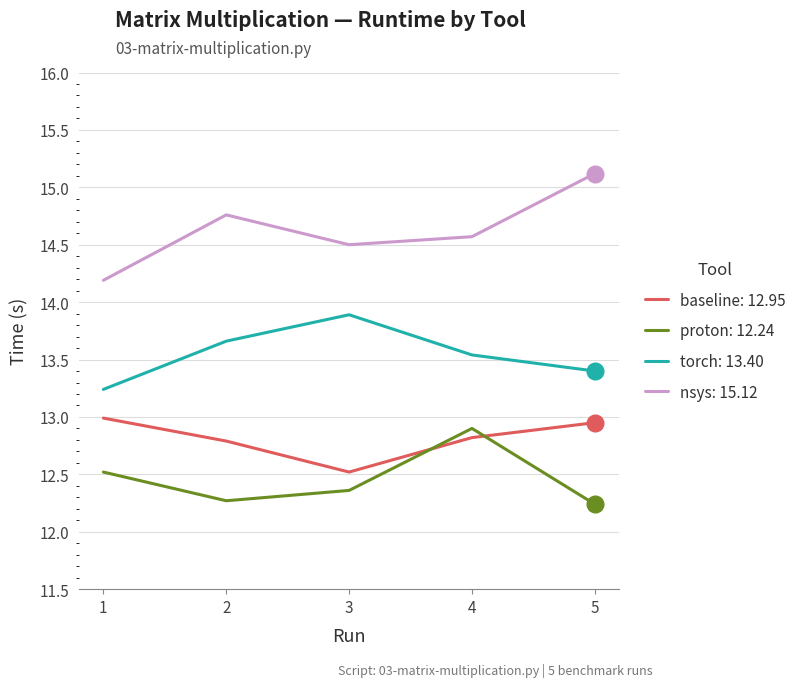

The value of nsys: 15.12 at 1 is 14.2. True or false?

True